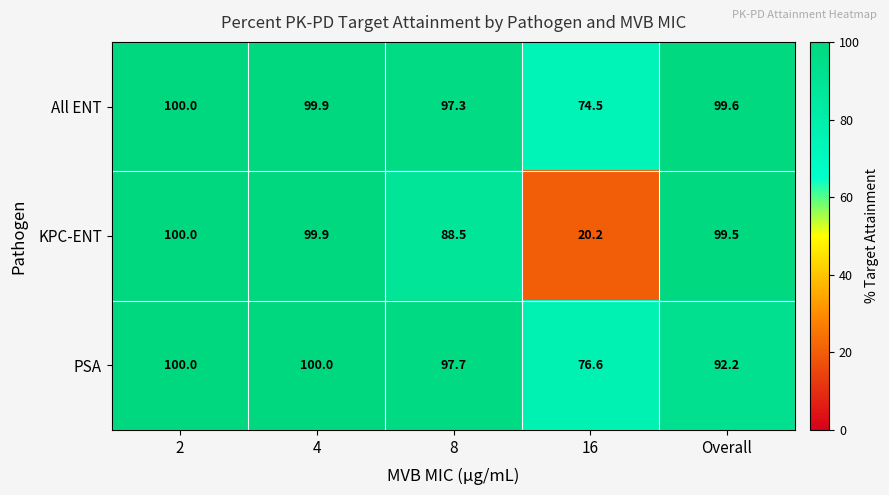

At which label is All ENT closest to 87?

8